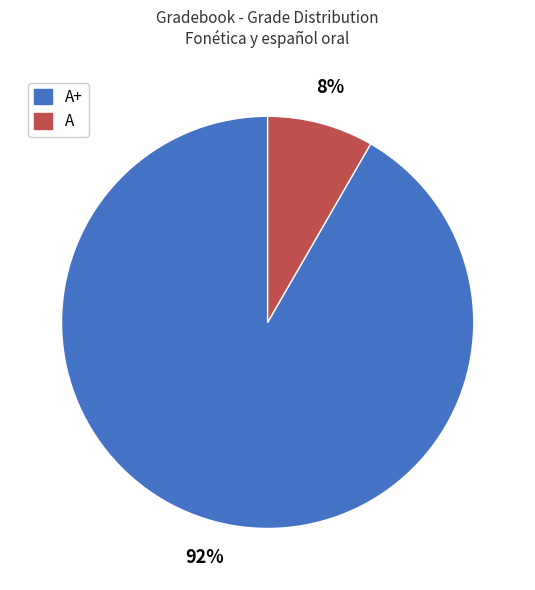

Which slice is the largest?

A+